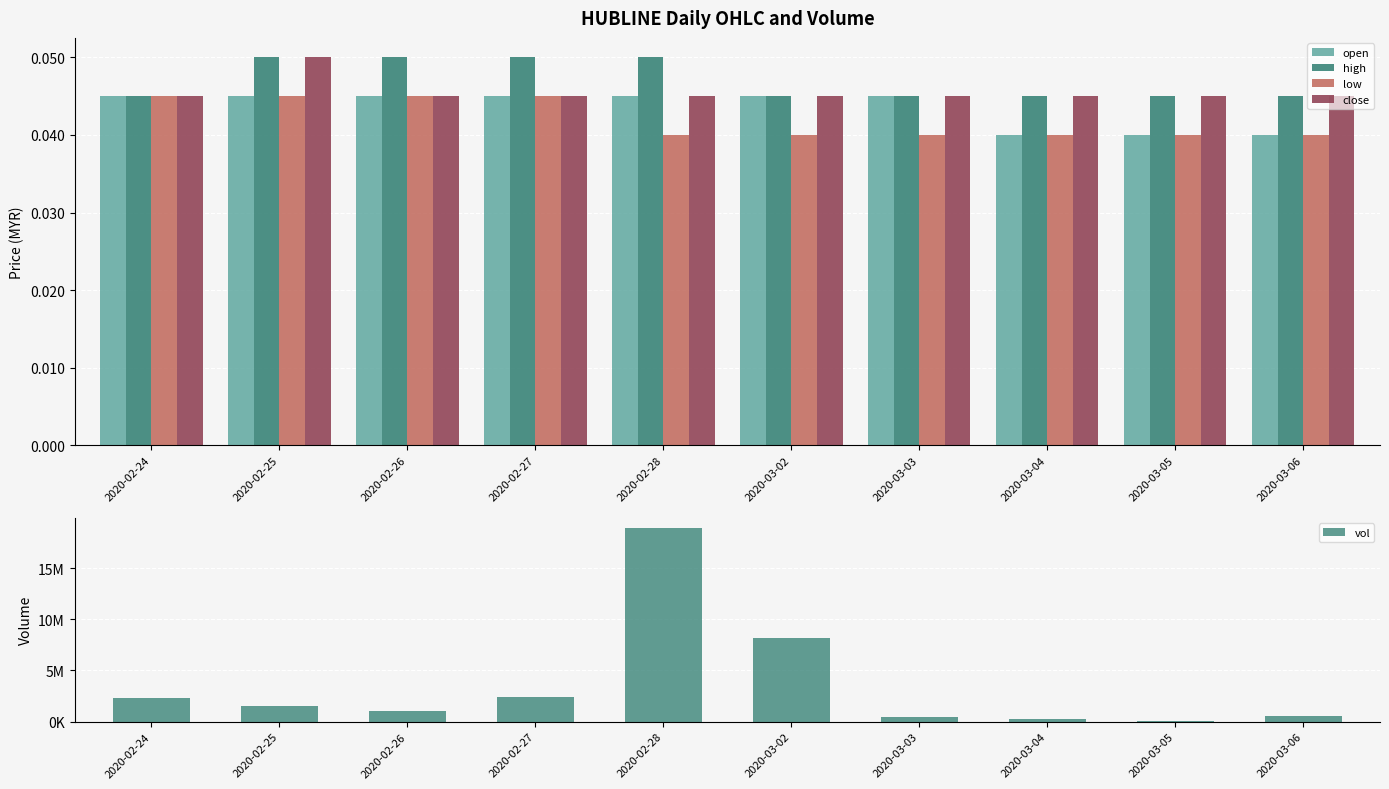

How many close values are between 0 and 1?

10